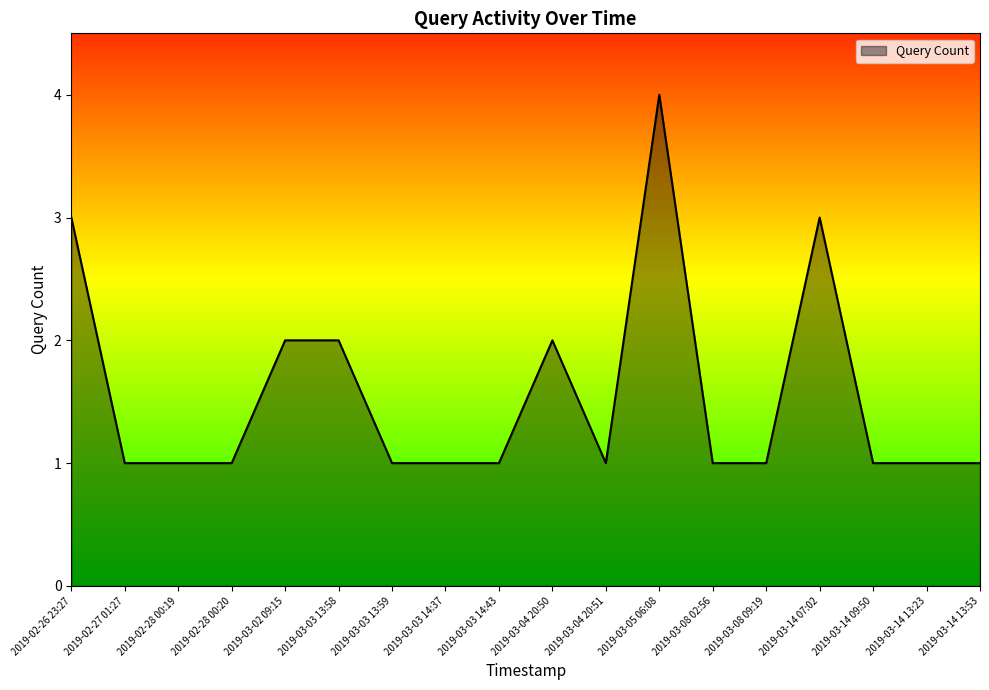

What is the sum of the values at 2019-03-14 13:53 and 2019-02-28 00:19?

2